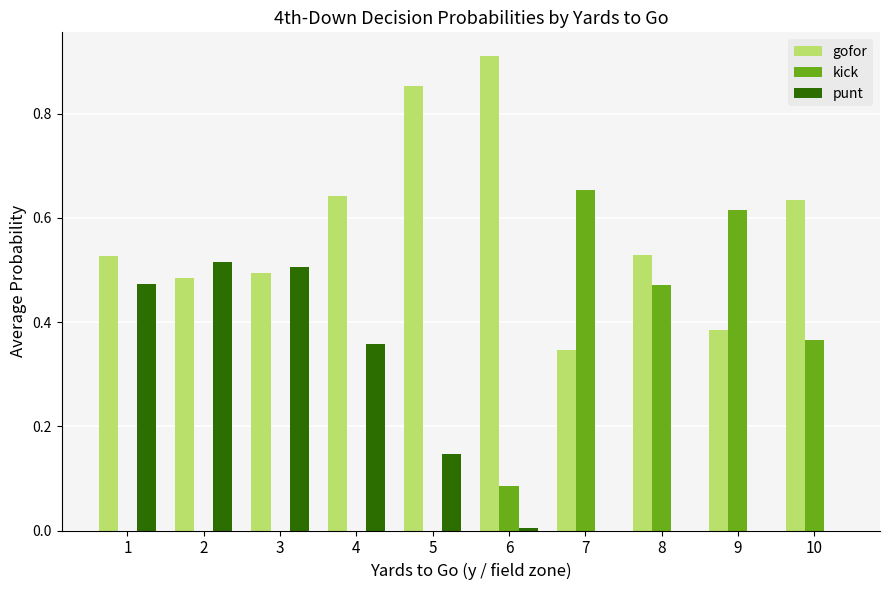

The value of gofor at 8 is 0.8. True or false?

False